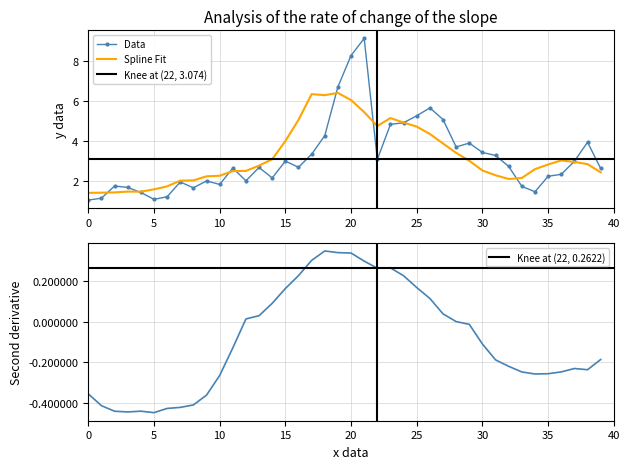

Reading left to right, what are all the values shown in this chart?

volume: 1.0	1.1	1.7	1.7	1.4	1.1	1.2	1.9	1.6	2.0	1.8	2.6	2.0	2.7	2.1	3.0	2.7	3.3	4.3	6.7	8.3	9.1	3.1	4.8	4.9	5.3	5.7	5.1	3.7	3.9	3.4	3.3	2.7	1.7	1.5	2.2	2.3	3.0	3.9	2.6
v_ma5: 1.4	1.4	1.4	1.5	1.5	1.6	1.7	2.0	2.0	2.2	2.3	2.5	2.5	2.8	3.1	4.0	5.1	6.3	6.3	6.4	6.0	5.4	4.7	5.1	4.9	4.7	4.3	3.9	3.4	3.0	2.5	2.3	2.1	2.1	2.6	2.8	3.0	2.9	2.8	2.4